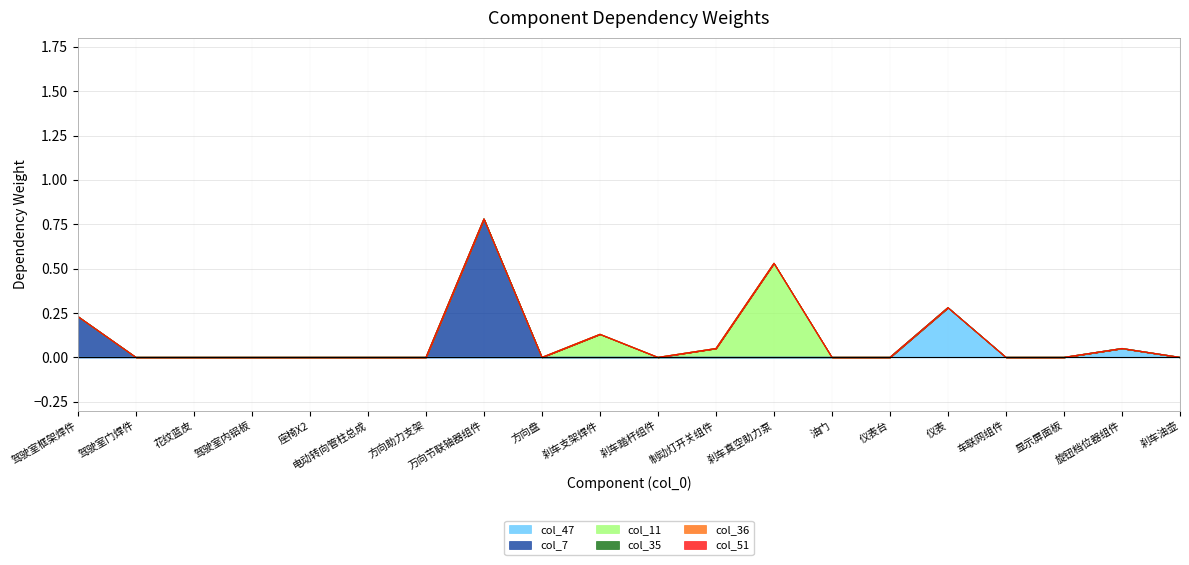

Reading left to right, list all the values displayed in this chart.

col_47: 0.0	0.0	0.0	0.0	0.0	0.0	0.0	0.0	0.0	0.0	0.0	0.0	0.0	0.0	0.0	0.3	0.0	0.0	0.1	0.0
col_7: 0.2	0.0	0.0	0.0	0.0	0.0	0.0	0.8	0.0	0.0	0.0	0.0	0.0	0.0	0.0	0.0	0.0	0.0	0.0	0.0
col_11: 0.0	0.0	0.0	0.0	0.0	0.0	0.0	0.0	0.0	0.1	0.0	0.1	0.5	0.0	0.0	0.0	0.0	0.0	0.0	0.0
col_35: 0.0	0.0	0.0	0.0	0.0	0.0	0.0	0.0	0.0	0.0	0.0	0.0	0.0	0.0	0.0	0.0	0.0	0.0	0.0	0.0
col_36: 0.0	0.0	0.0	0.0	0.0	0.0	0.0	0.0	0.0	0.0	0.0	0.0	0.0	0.0	0.0	0.0	0.0	0.0	0.0	0.0
col_51: 0.0	0.0	0.0	0.0	0.0	0.0	0.0	0.0	0.0	0.0	0.0	0.0	0.0	0.0	0.0	0.0	0.0	0.0	0.0	0.0